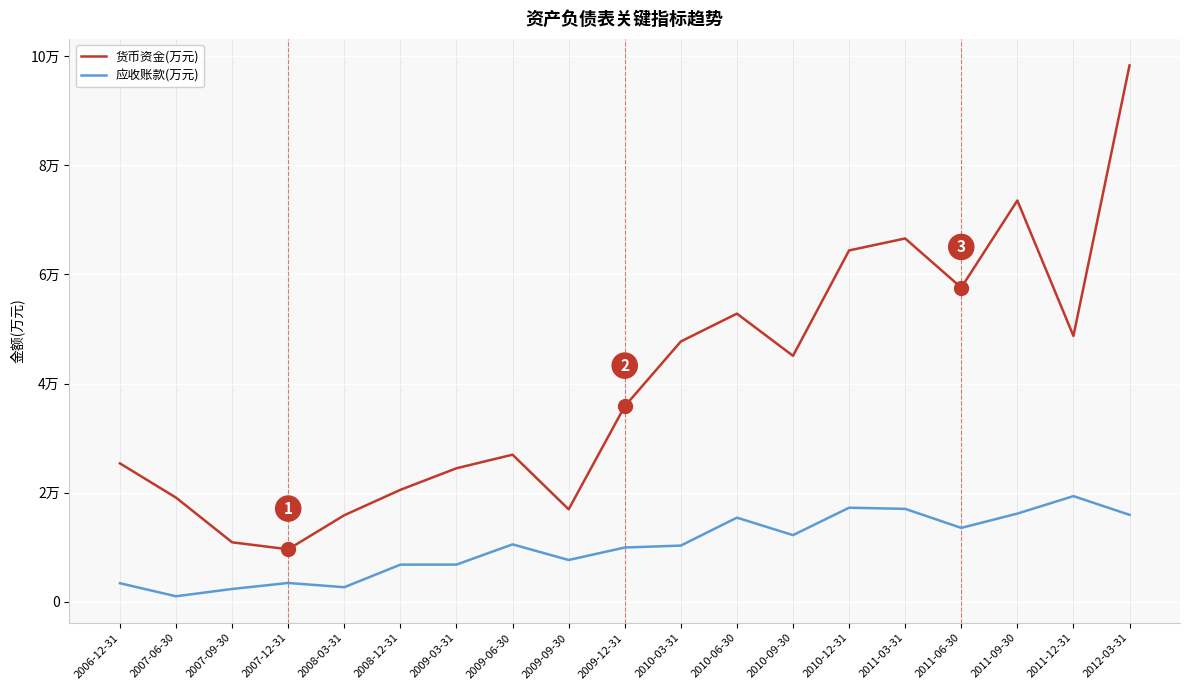

In 应收账款(万元), how many points are higher than both neighbors (excluding endpoints)?

5